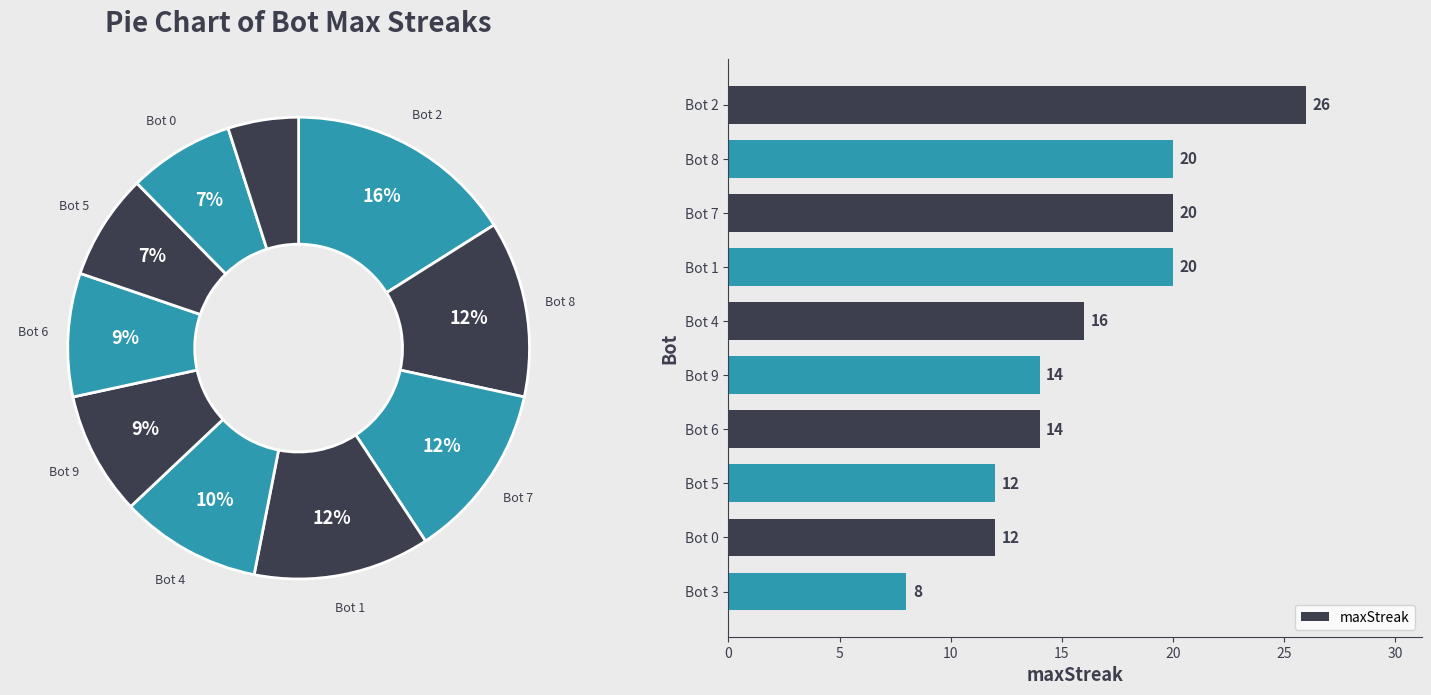

Is it true that maxStreak equals 19 at Bot 0?

False